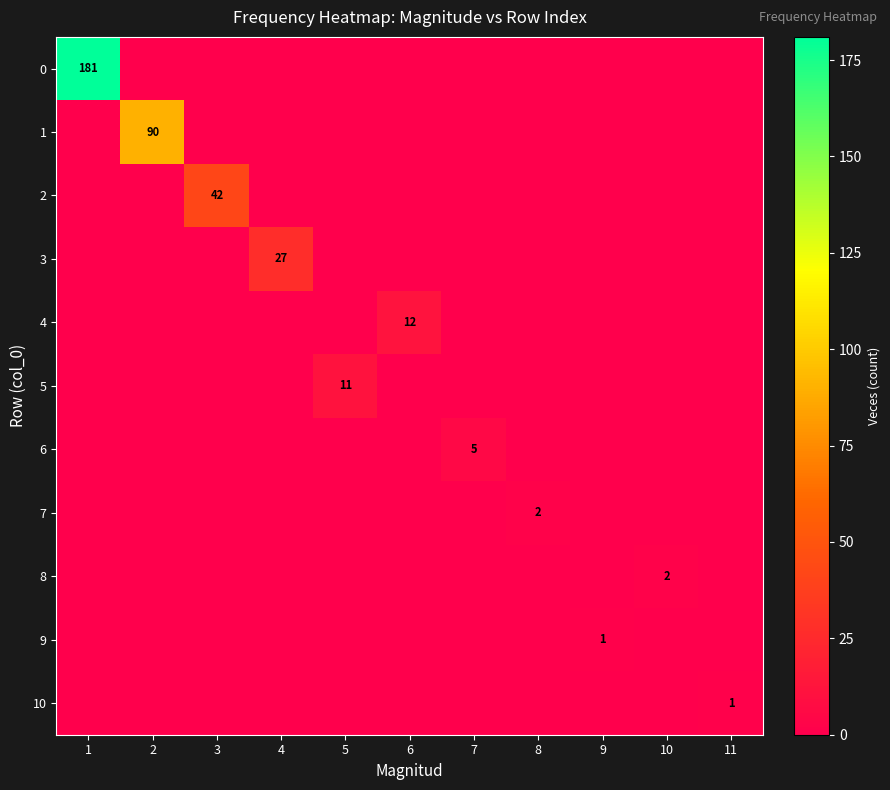

Which category has the highest value across all series?

1